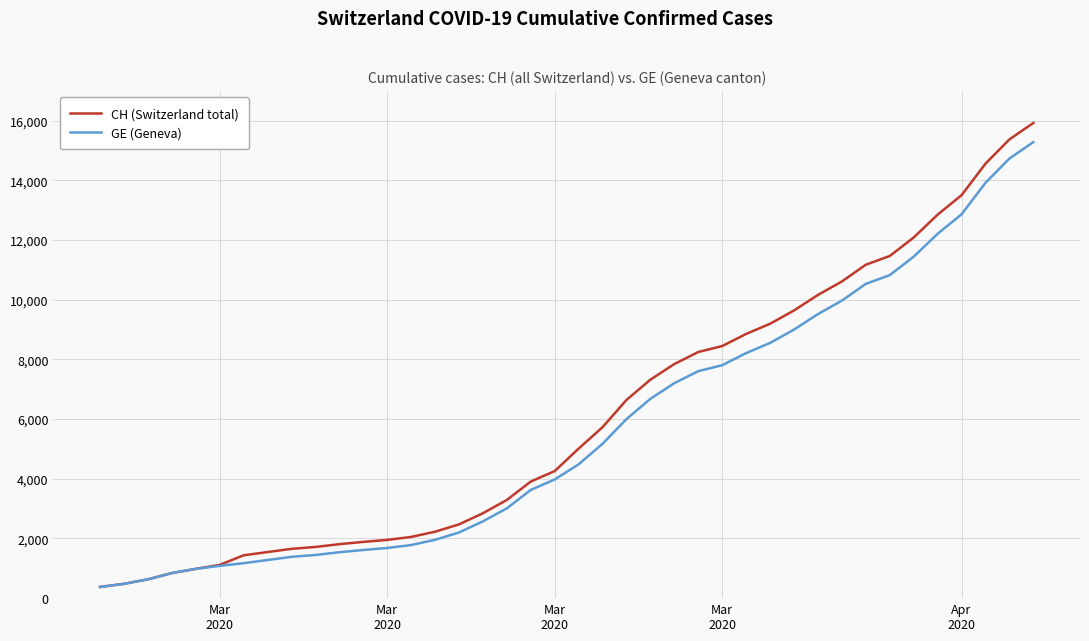

What is the maximum value for CH (Switzerland total)?

15926